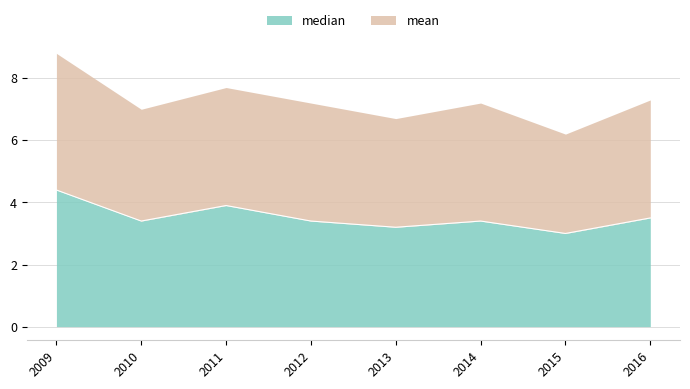

Count the number of categories in the chart.

8